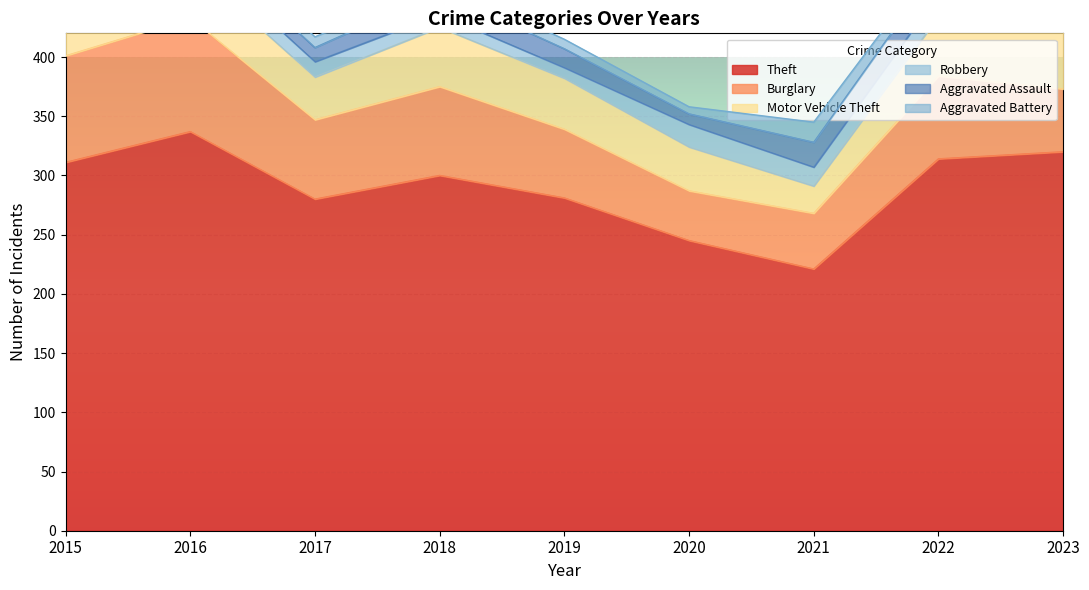

True or false: Aggravated Assault and Burglary intersect in this chart.

False